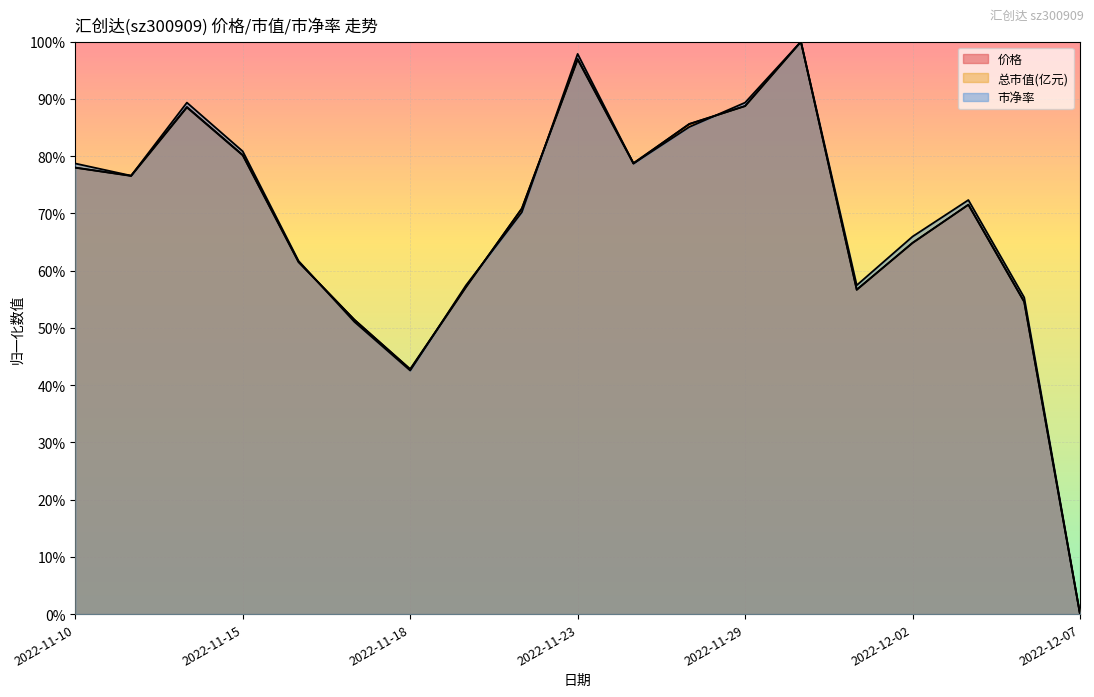

What is the label of the 15th point from the left?

2022-12-01